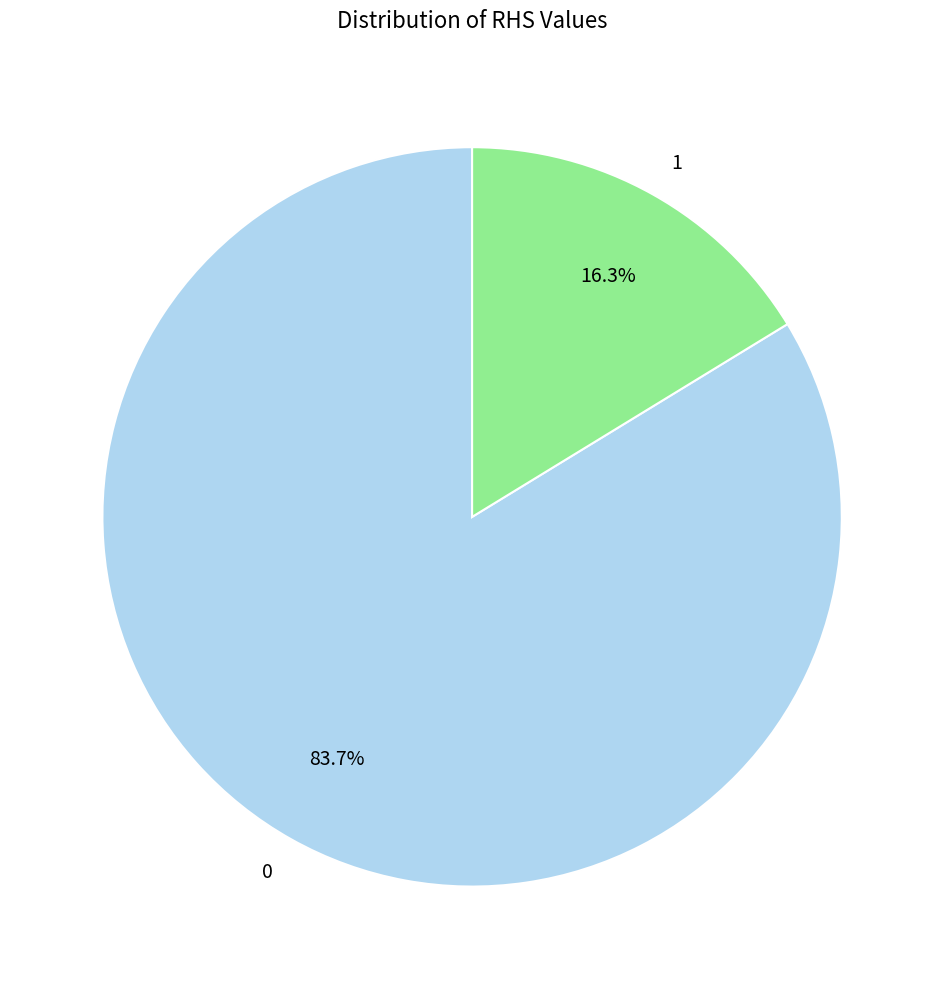

Is it true that 1 is 16% of the pie?

True